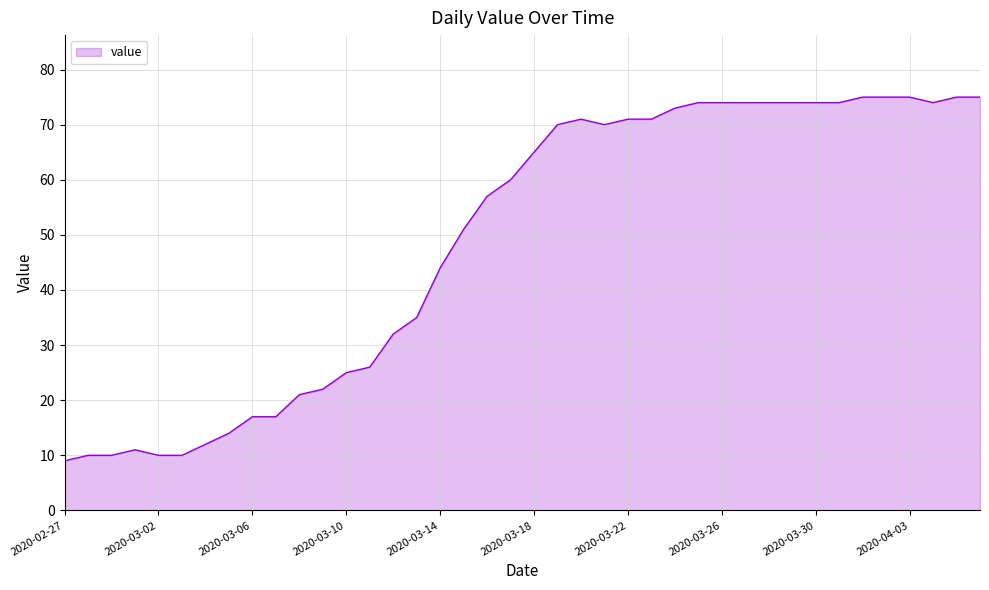

What is the difference between the maximum and minimum values?

66